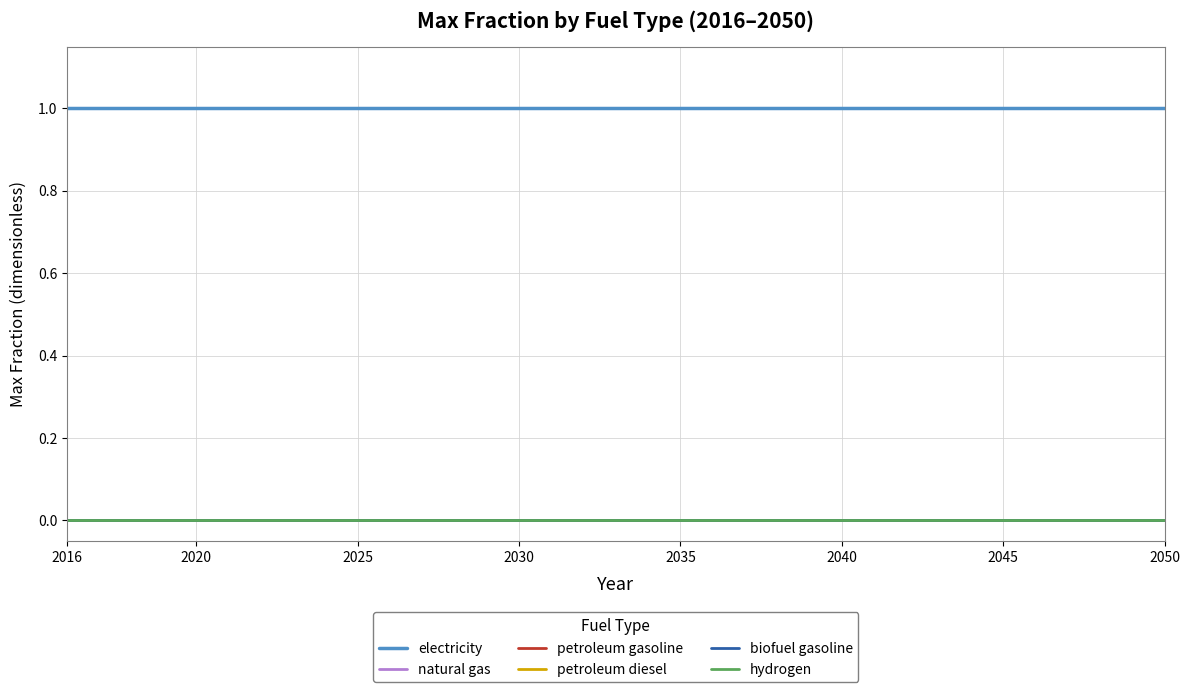

Is this an area chart (filled region under the line)?

No